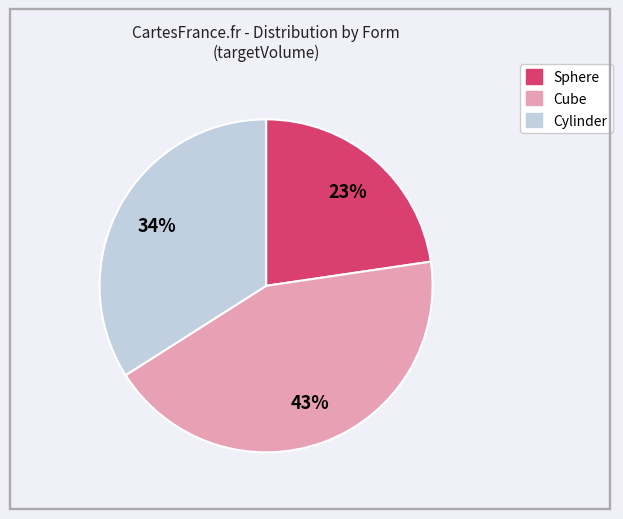

Which category has the biggest portion of the pie?

Cube